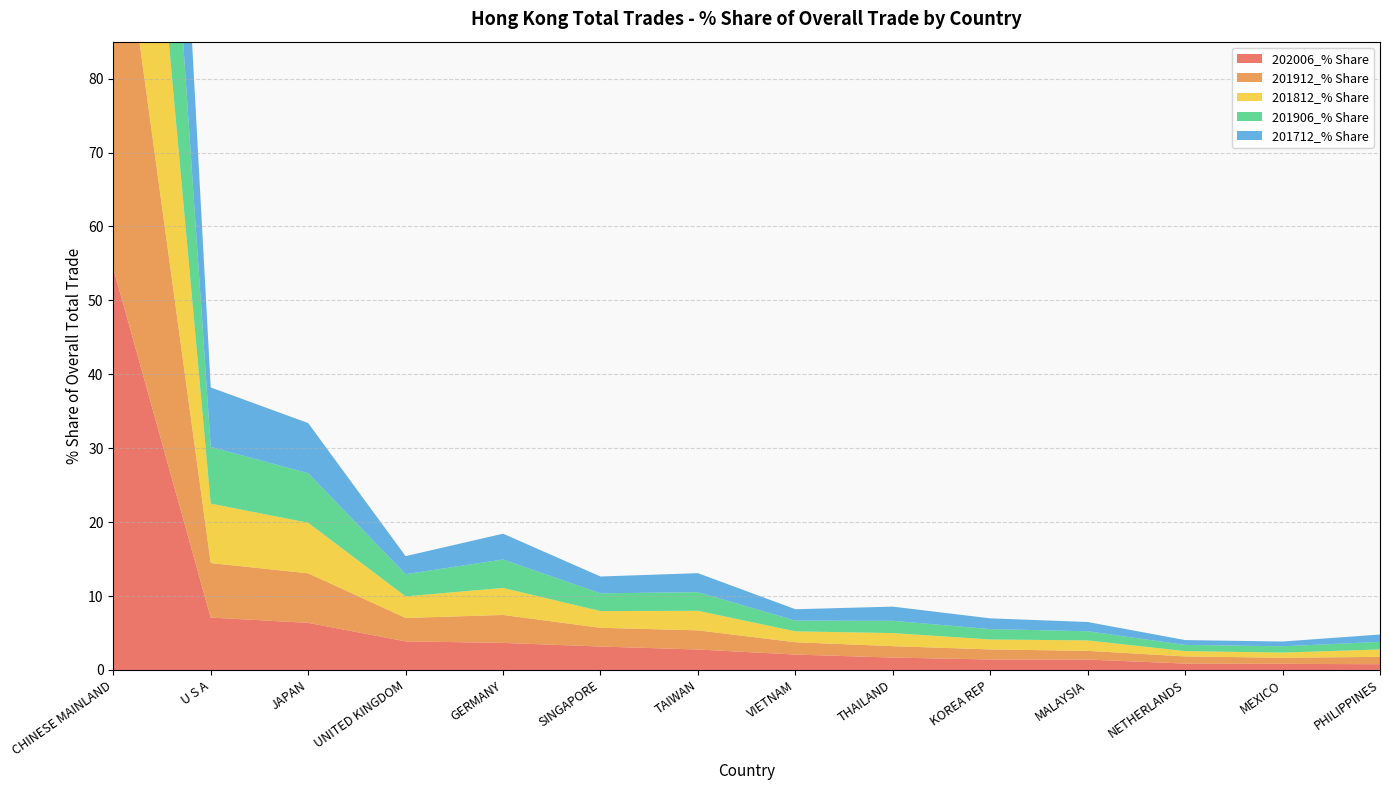

Reading left to right, extract all data points from this chart.

202006_% Share: 54.3	7.1	6.4	3.9	3.7	3.2	2.8	2.1	1.7	1.4	1.4	0.9	0.8	0.8
201912_% Share: 56.5	7.4	6.7	3.2	3.8	2.5	2.6	1.7	1.5	1.4	1.2	1.0	0.8	1.0
201812_% Share: 56.7	8.0	6.8	2.9	3.7	2.3	2.6	1.5	1.8	1.3	1.4	0.7	0.7	1.0
201906_% Share: 56.2	7.7	6.7	3.0	3.8	2.4	2.5	1.4	1.7	1.4	1.2	0.8	0.9	1.0
201712_% Share: 58.1	8.1	6.8	2.4	3.5	2.3	2.6	1.5	1.9	1.5	1.3	0.7	0.6	1.0